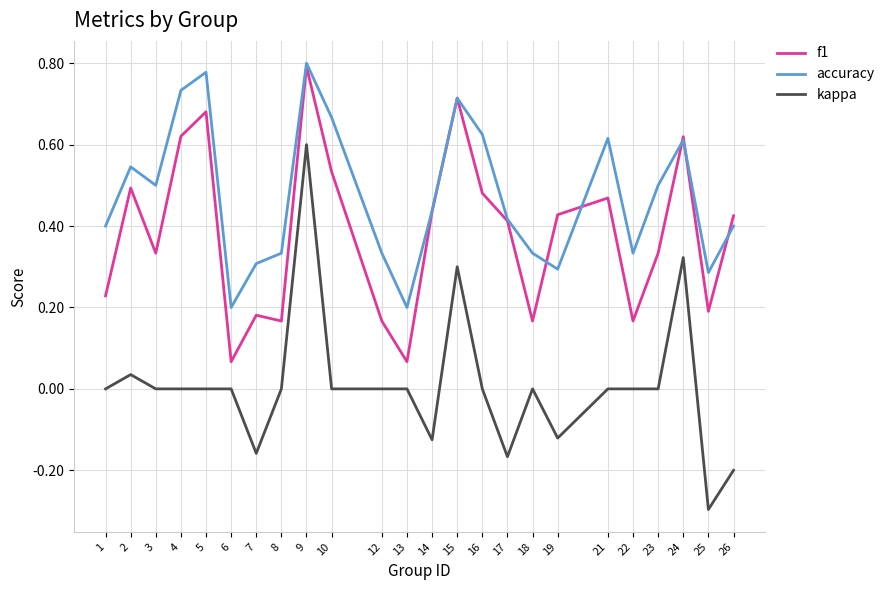

Does the chart have visible grid lines?

Yes